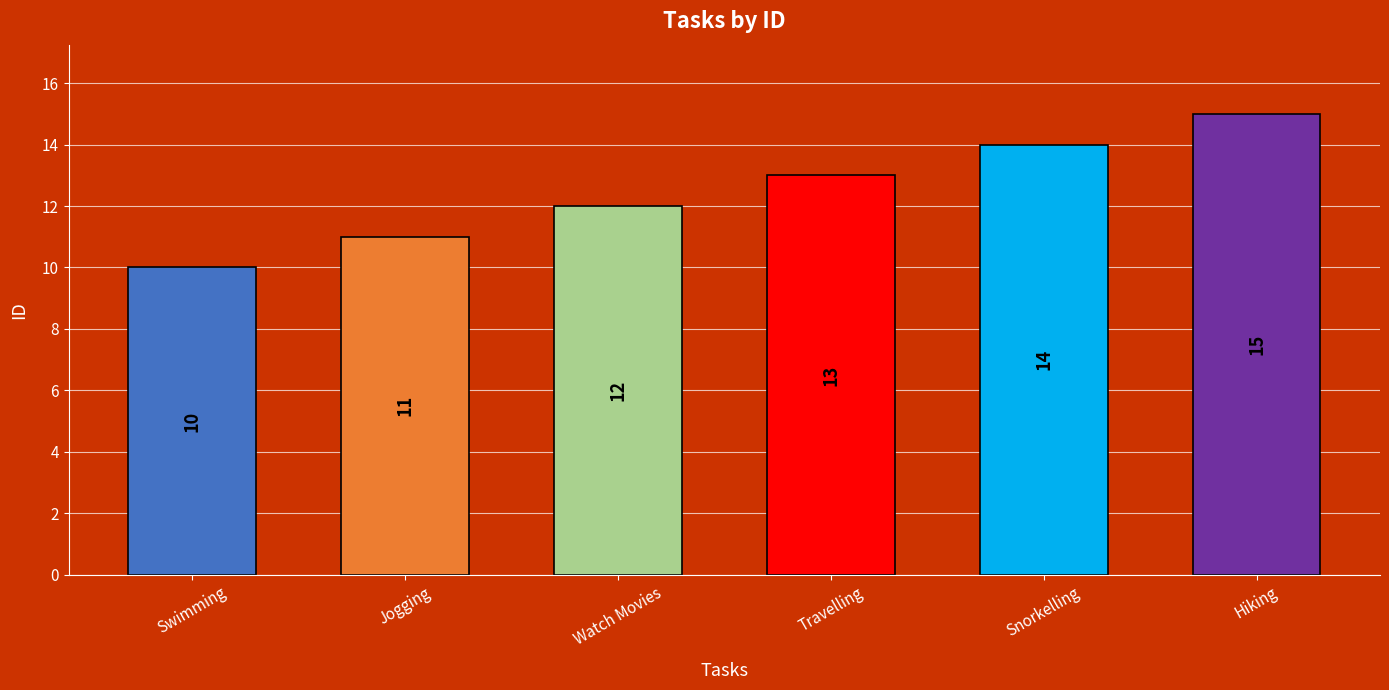

The value at Swimming is 10. True or false?

True